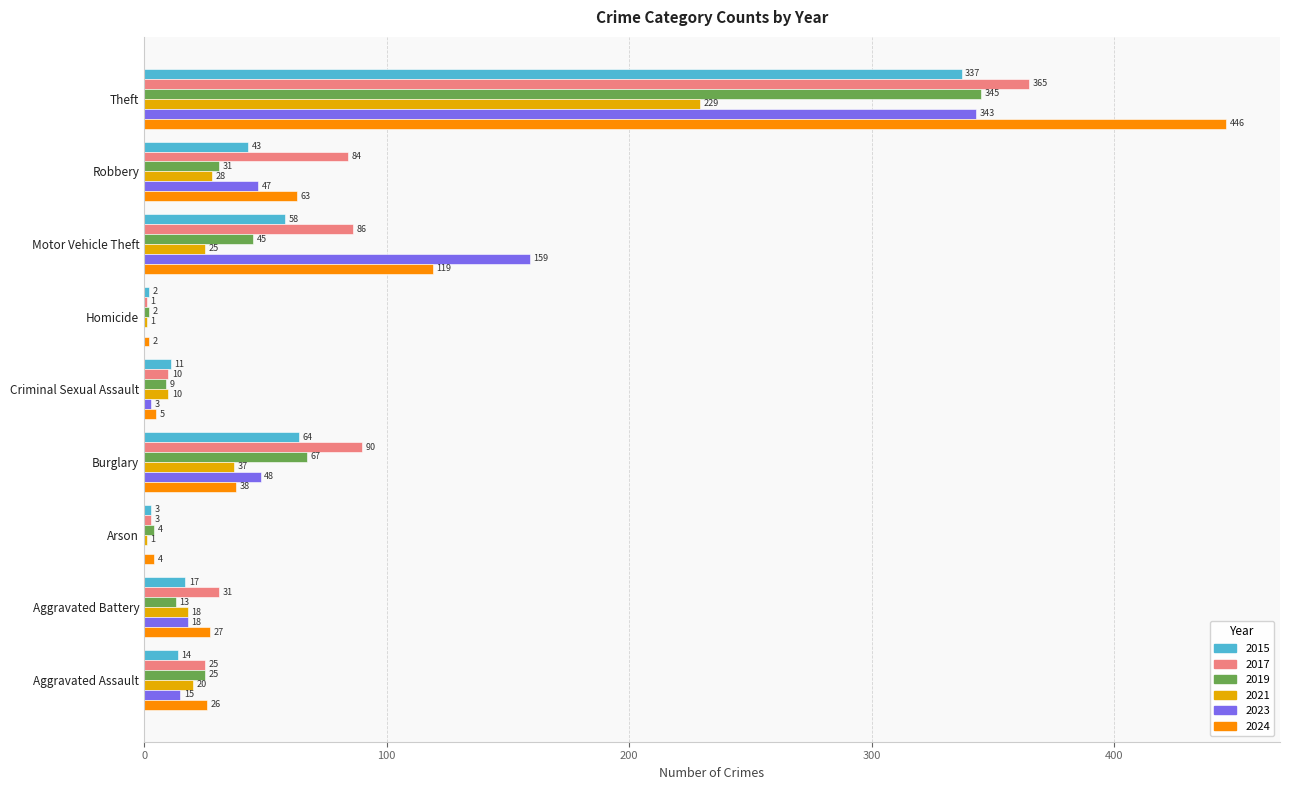

What is the greatest value displayed?

446